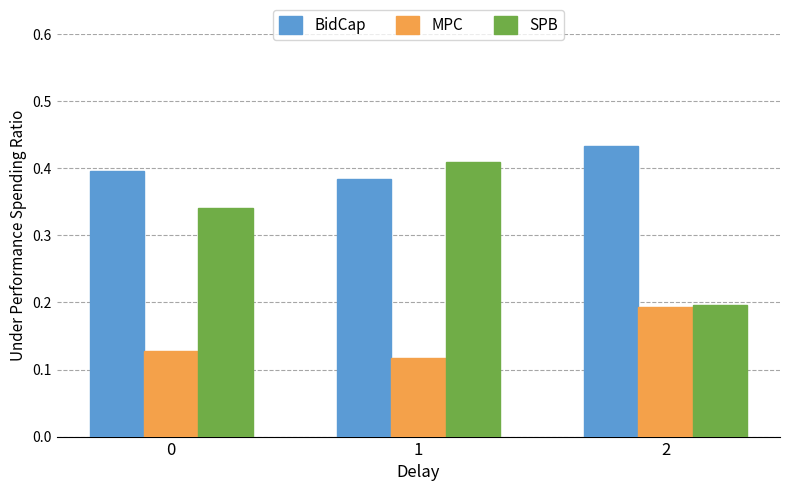

At which category is the sum across all series the highest?

1